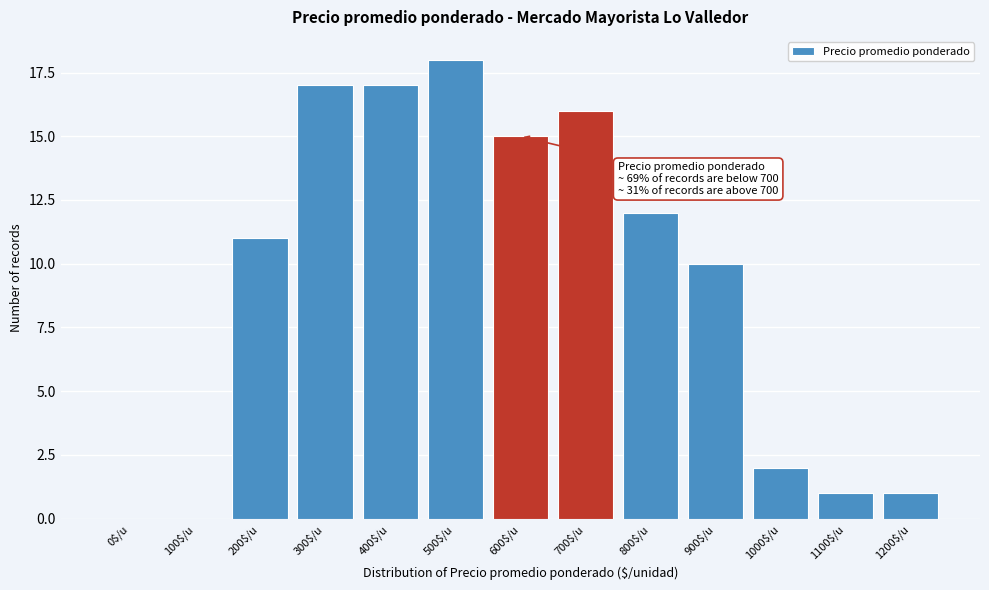

At which label is the value closest to 9?

900$/u